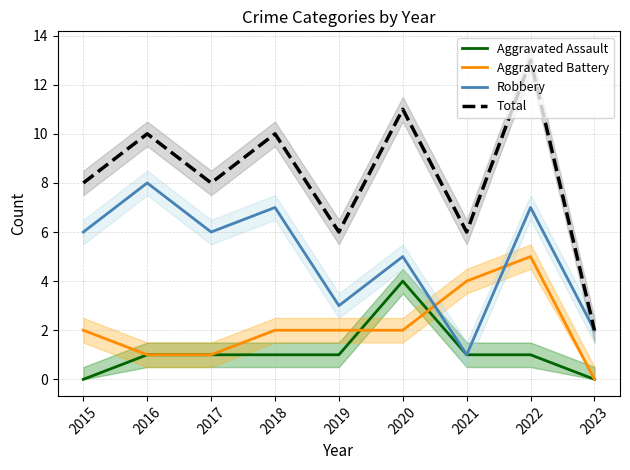

The Robbery series shows 3 at 2023. True or false?

False